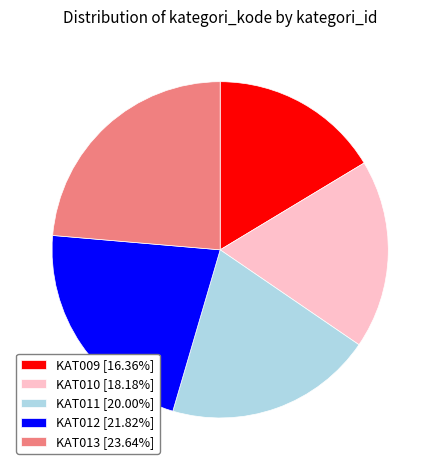

Is KAT012 the majority of the pie?

No